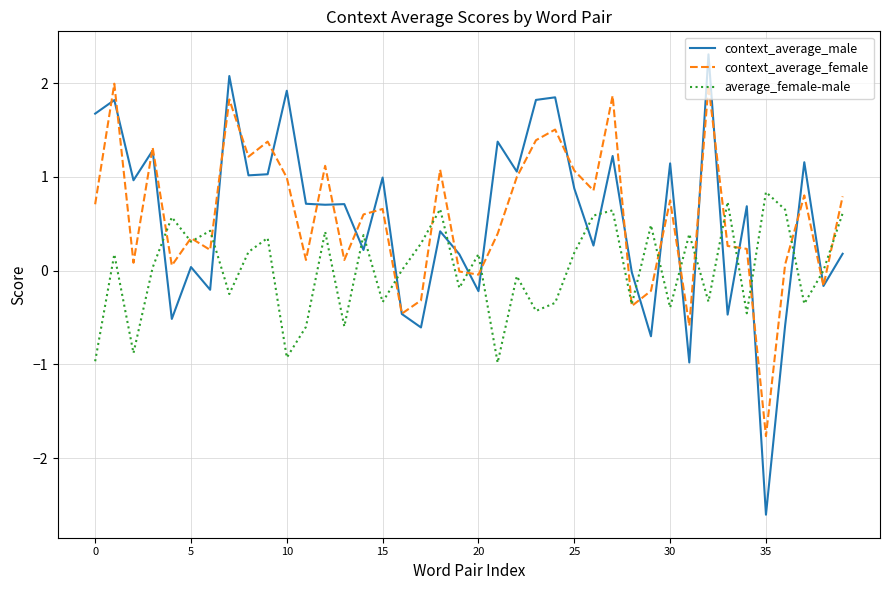

Which series has the widest spread of values?

context_average_male